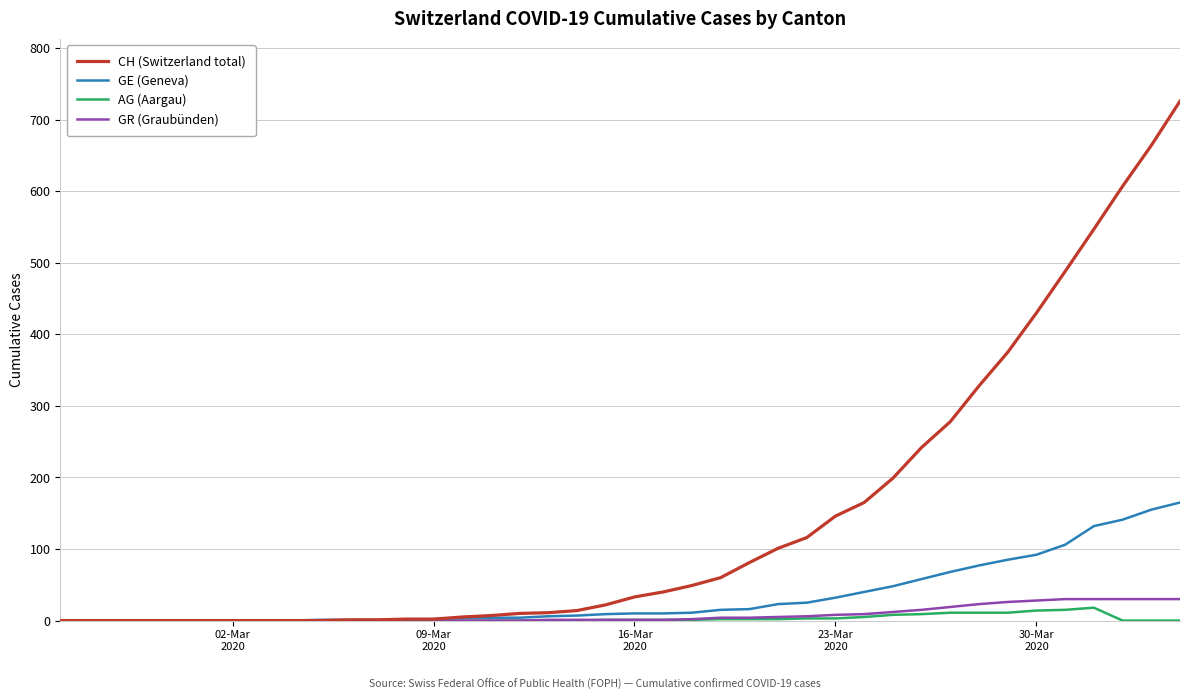

What is the maximum value shown in the chart?

726